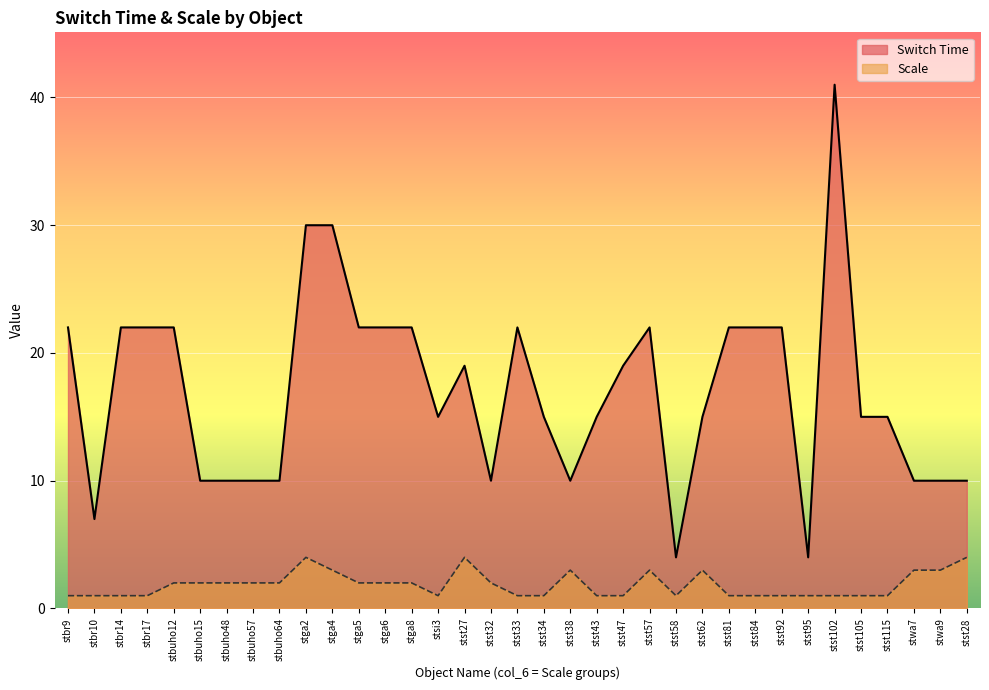

Reading left to right, extract all data points from this chart.

Switch Time: stbr9=22	stbr10=7	stbr14=22	stbr17=22	stbuho12=22	stbuho15=10	stbuho48=10	stbuho57=10	stbuho64=10	stga2=30	stga4=30	stga5=22	stga6=22	stga8=22	stsi3=15	stst27=19	stst32=10	stst33=22	stst34=15	stst38=10	stst43=15	stst47=19	stst57=22	stst58=4	stst62=15	stst81=22	stst84=22	stst92=22	stst95=4	stst102=41	stst105=15	stst115=15	stwa7=10	stwa9=10	stst28=10
Scale: stbr9=1	stbr10=1	stbr14=1	stbr17=1	stbuho12=2	stbuho15=2	stbuho48=2	stbuho57=2	stbuho64=2	stga2=4	stga4=3	stga5=2	stga6=2	stga8=2	stsi3=1	stst27=4	stst32=2	stst33=1	stst34=1	stst38=3	stst43=1	stst47=1	stst57=3	stst58=1	stst62=3	stst81=1	stst84=1	stst92=1	stst95=1	stst102=1	stst105=1	stst115=1	stwa7=3	stwa9=3	stst28=4